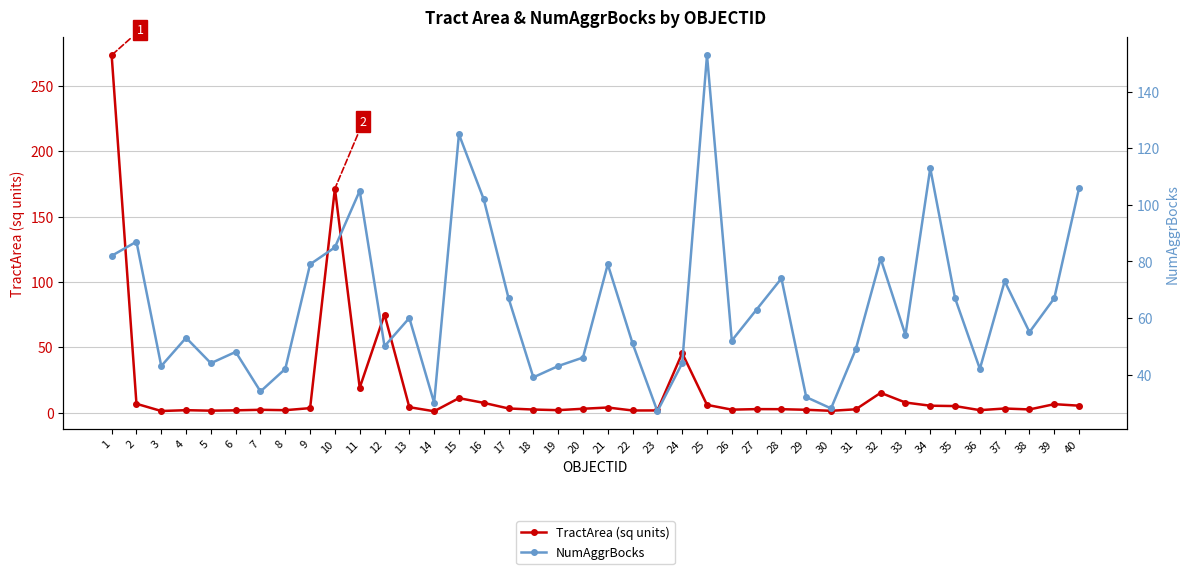

Rank the categories by NumAggrBocks value from lowest to highest.

23, 30, 14, 29, 7, 18, 8, 36, 3, 19, 5, 24, 20, 6, 31, 12, 22, 26, 4, 33, 38, 13, 27, 17, 35, 39, 37, 28, 9, 21, 32, 1, 10, 2, 16, 11, 40, 34, 15, 25